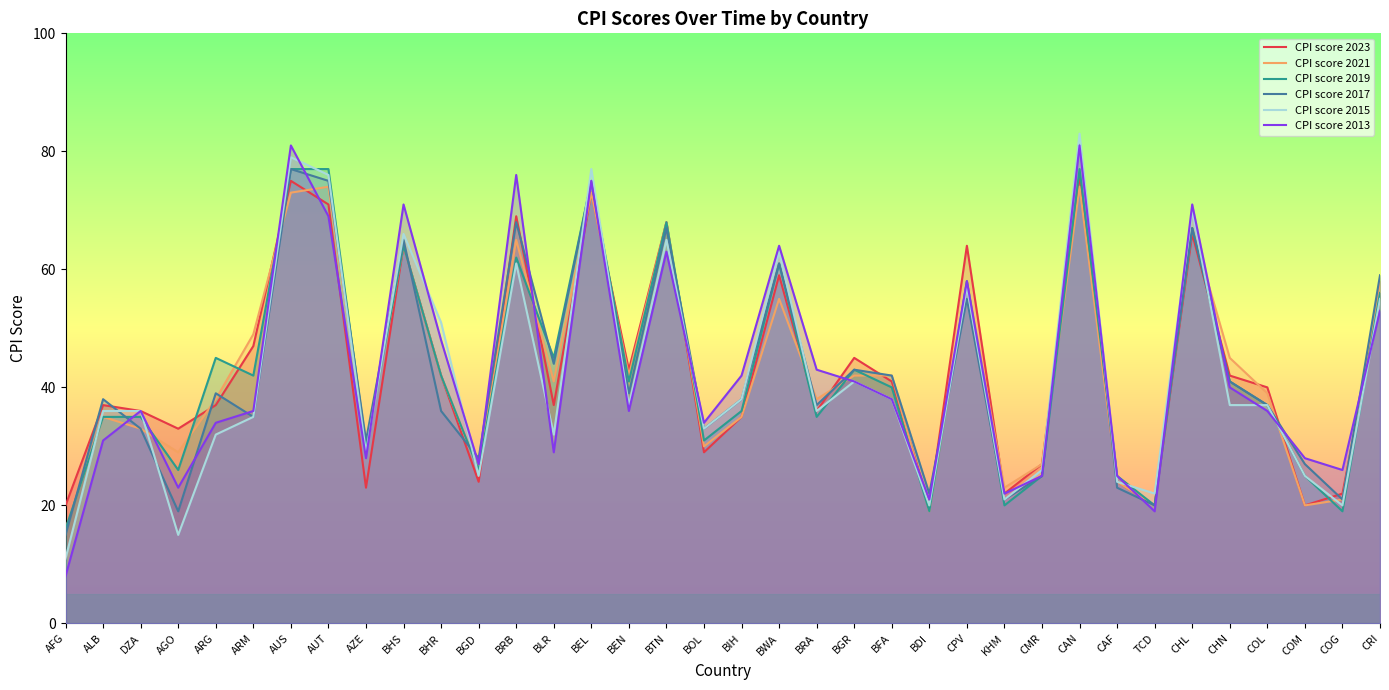

What is the label of the 23rd point from the left?

BFA